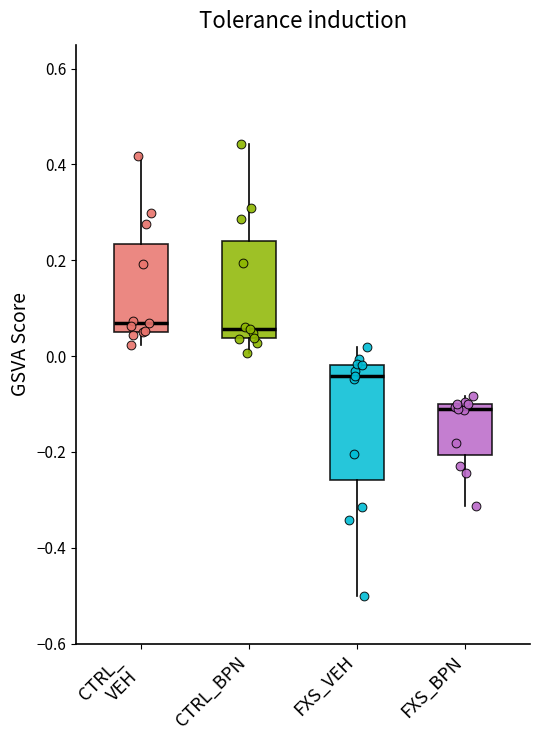

Reading left to right, read every box against the y-axis: the position of its median line, the range the box covers, and the ends of its whiskers. The values are not printed on the chart, so give them approximately, as read against the axis.

CTRL_ VEH: median 0.08, box 0.06 to 0.24, whiskers 0.02 to 0.42
CTRL_BPN: median 0.06, box 0.04 to 0.24, whiskers 0.00 to 0.44
FXS_VEH: median -0.04, box -0.26 to -0.02, whiskers -0.50 to 0.02
FXS_BPN: median -0.12, box -0.20 to -0.10, whiskers -0.32 to -0.08